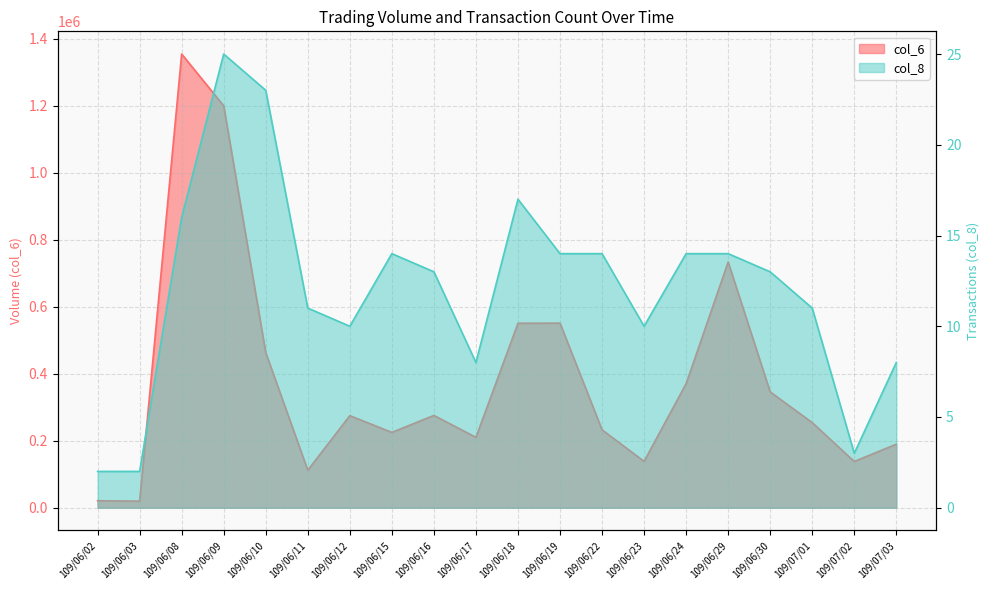

Reading left to right, extract all data points from this chart.

col_6: 20900	19650	1354800	1200140	462980	112100	274960	224980	275670	210190	550810	551240	232680	138580	370320	733700	345850	254200	138150	189730
col_8: 2	2	16	25	23	11	10	14	13	8	17	14	14	10	14	14	13	11	3	8